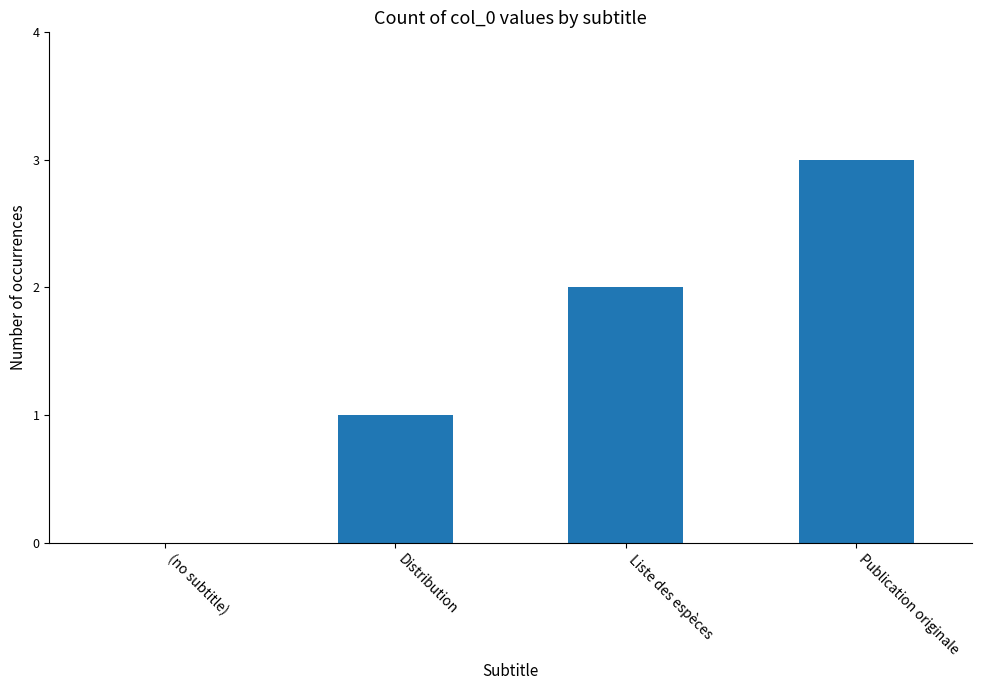

Read the value at Publication originale.

3